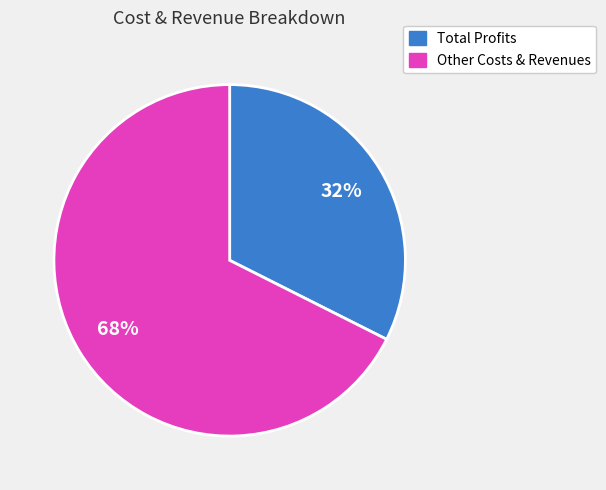

To the nearest percent, what is the average slice percentage?

50%